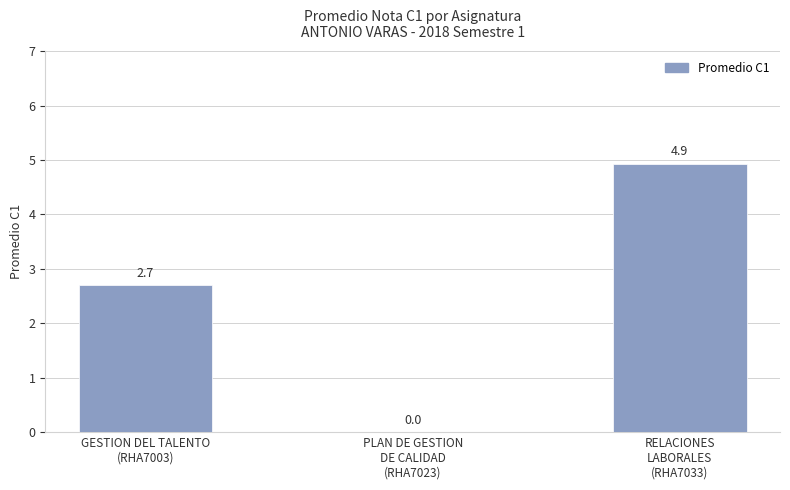

At which label does the data first exceed 2?

GESTION DEL TALENTO
(RHA7003)